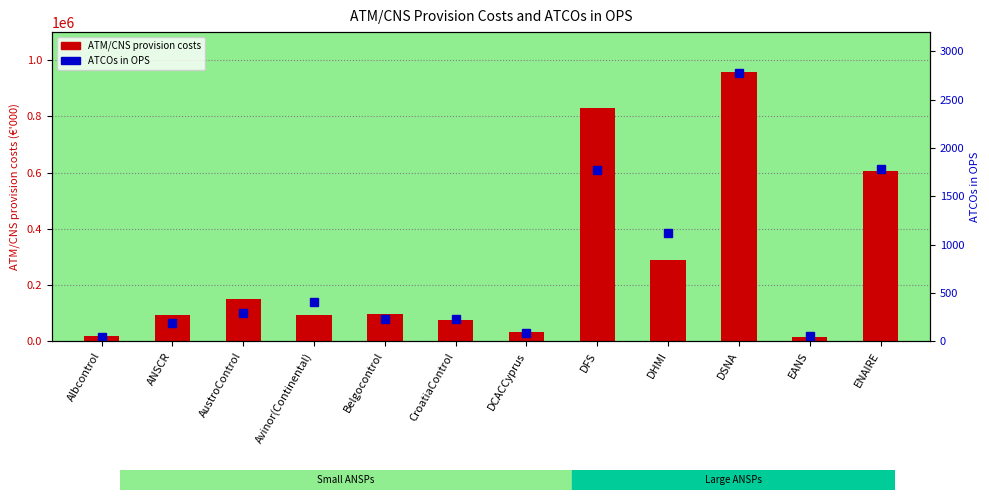

Reading right to left, extract all data points from this chart.

ATM/CNS provision costs: ENAIRE=604266	EANS=14197	DSNA=958920	DHMI=287980	DFS=829697	DCACCyprus=34084	CroatiaControl=76524	Belgocontrol=98393	Avinor(Continental)=94434	AustroControl=150346	ANSCR=92051	Albcontrol=18410
ATCOs in OPS: ENAIRE=1779	EANS=52	DSNA=2782	DHMI=1120	DFS=1777	DCACCyprus=86	CroatiaControl=234	Belgocontrol=232	Avinor(Continental)=407	AustroControl=291	ANSCR=192	Albcontrol=49